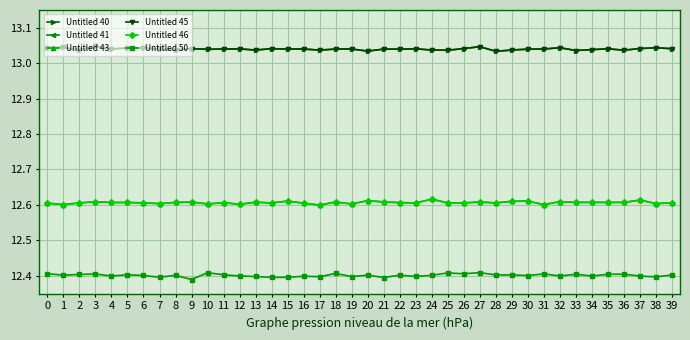

The Untitled 46 series shows 17.3 at 2. True or false?

False